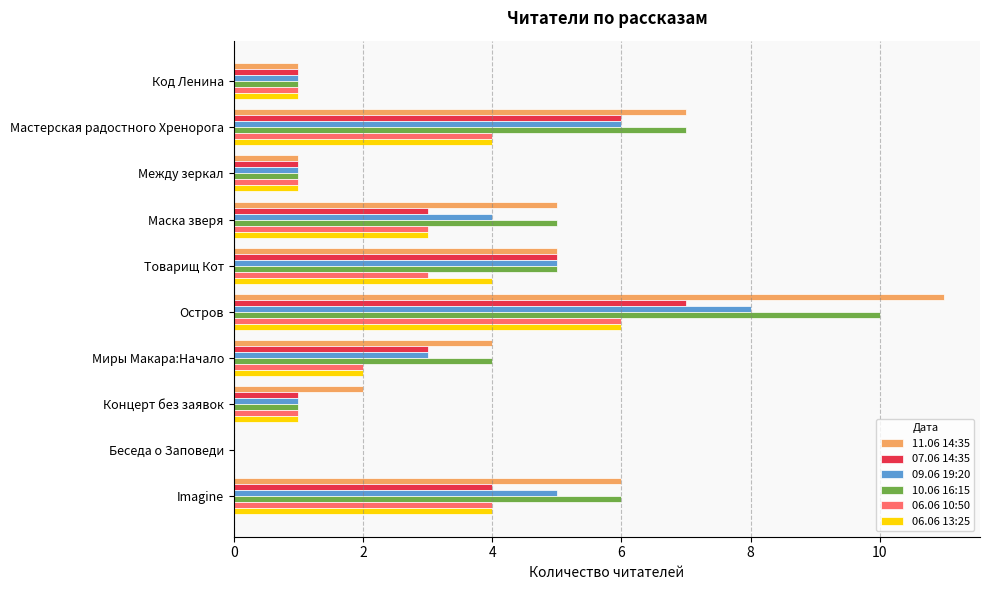

What is the total value across all series at Мастерская радостного Хренорога?

34